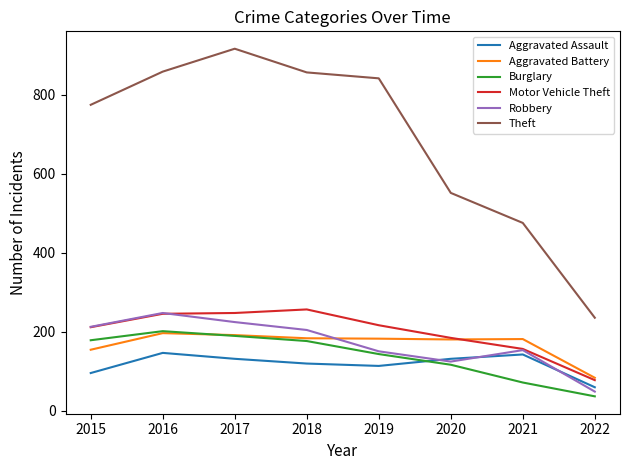

The value of Aggravated Battery at 2022 is 83. True or false?

True